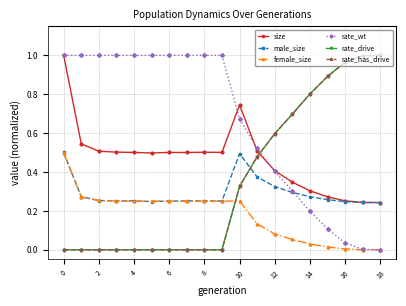

What is the average value of the rate_wt series?

0.6